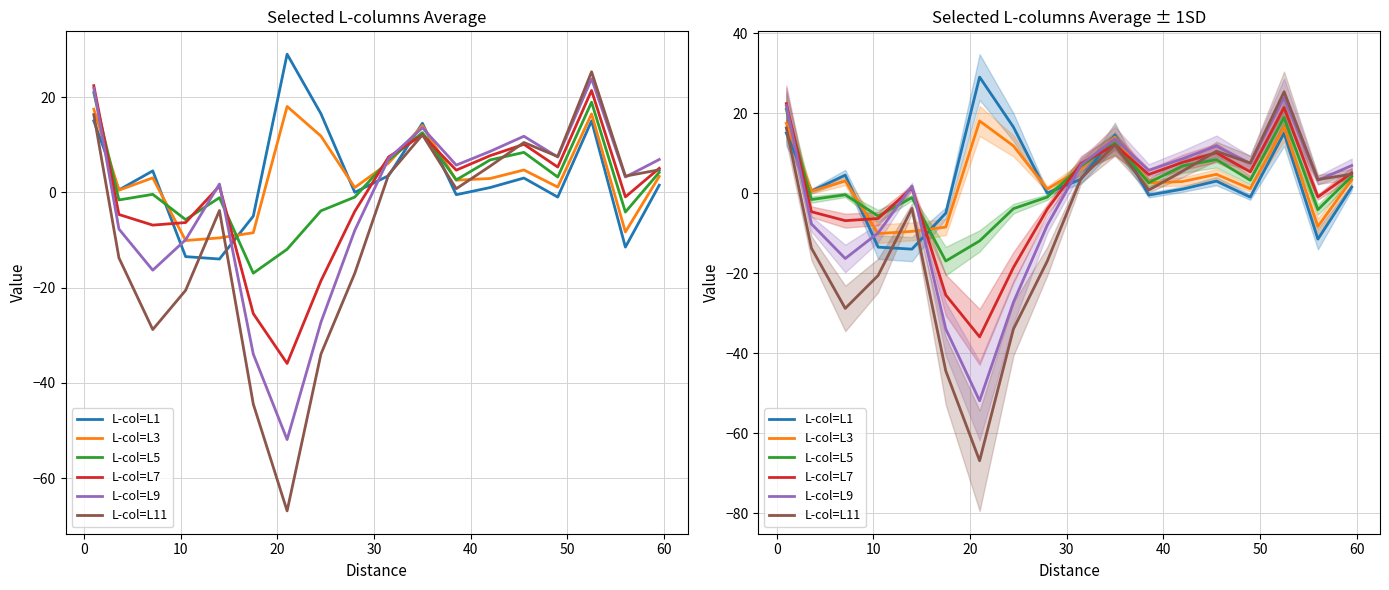

List the series in order of their peak value, lowest first.

L-col=L3, L-col=L5, L-col=L7, L-col=L9, L-col=L11, L-col=L1